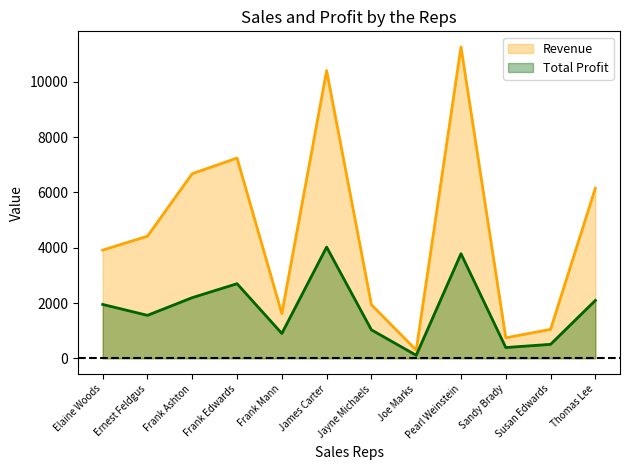

Which label corresponds to the largest value in the chart?

Pearl Weinstein